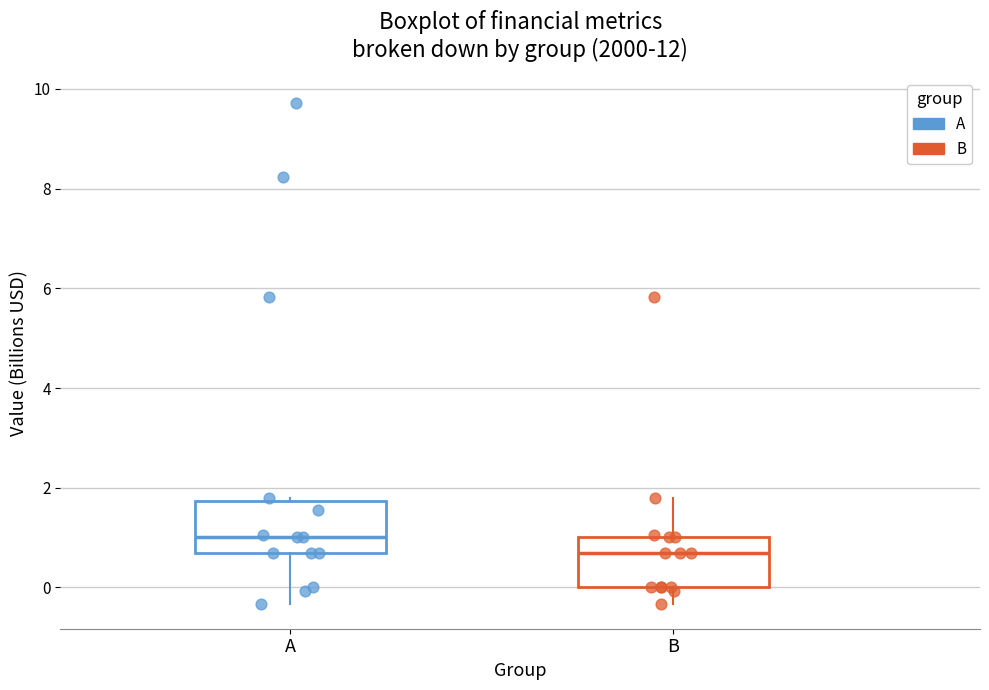

Where is the lower edge of the box for A on the y-axis? The values are not printed on the chart, so give them approximately, as read against the axis.

0.6